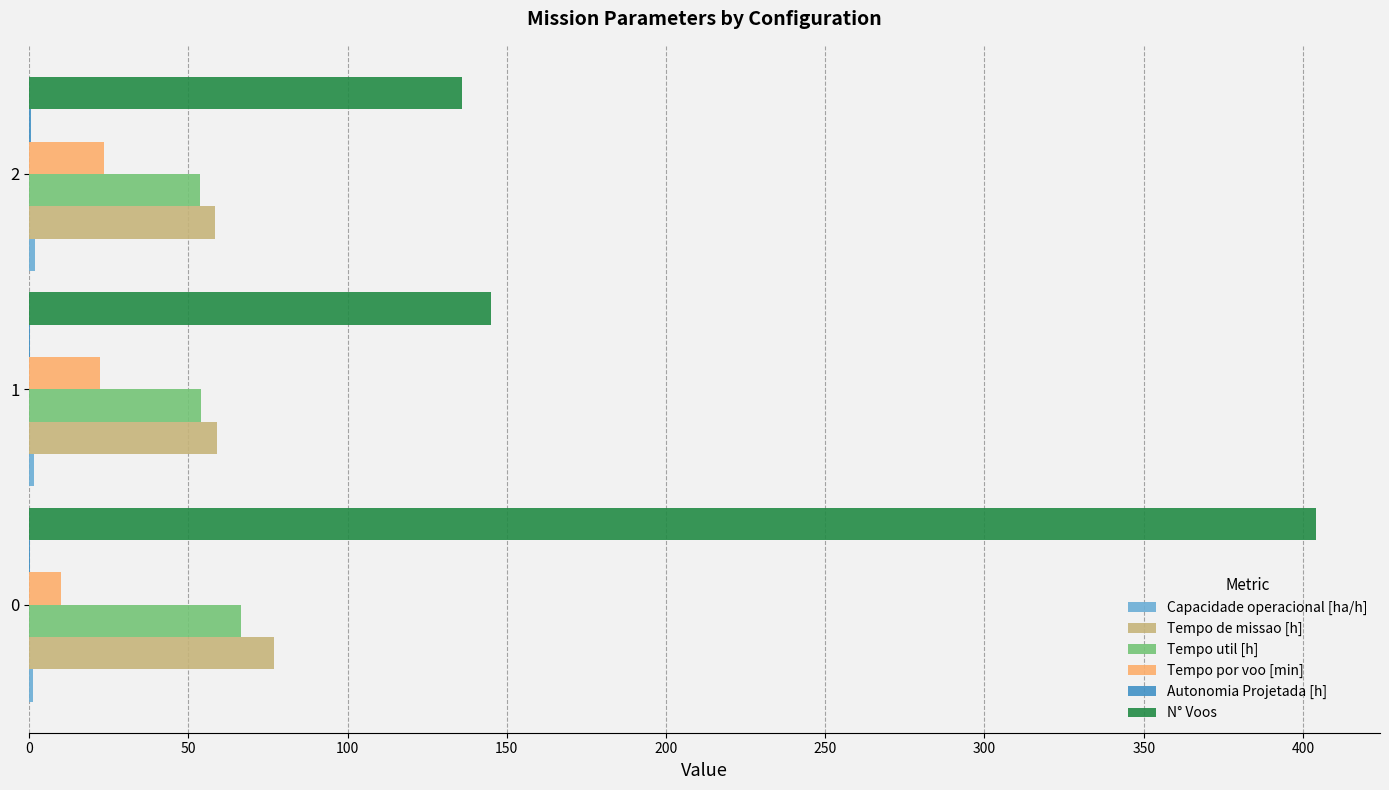

Between 0 and 1, which series saw the biggest shift?

N° Voos